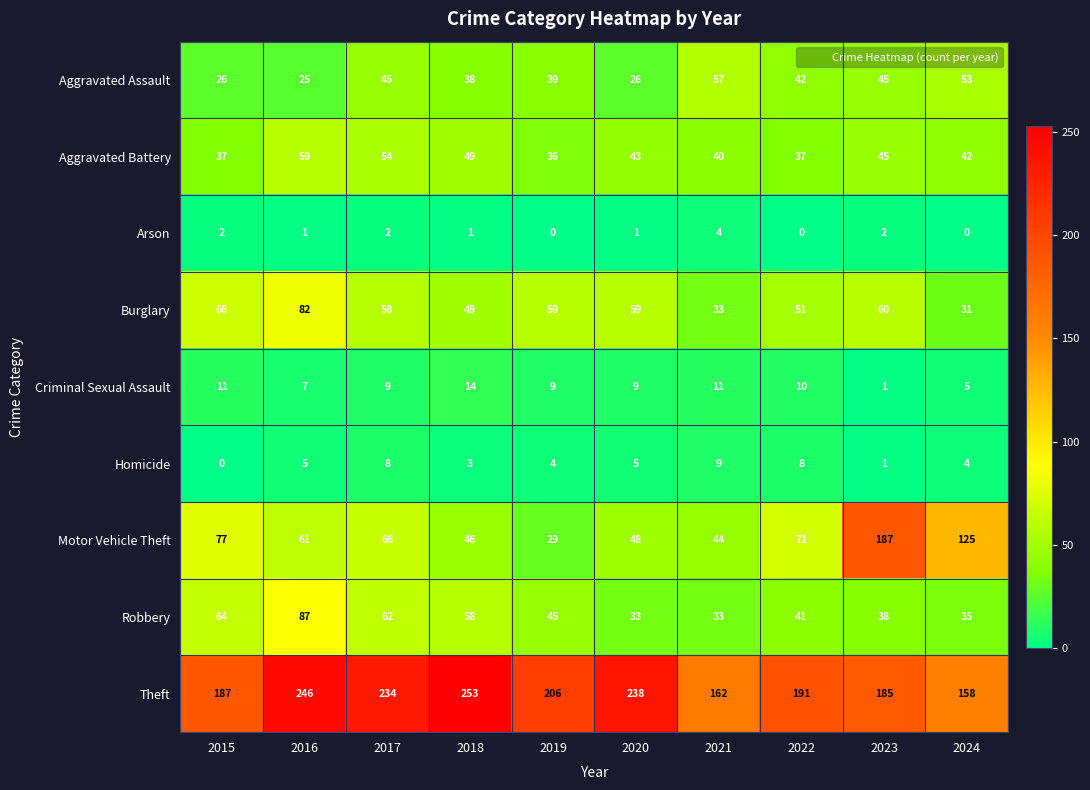

What is the spread (max minus min) of values at 2019?

206